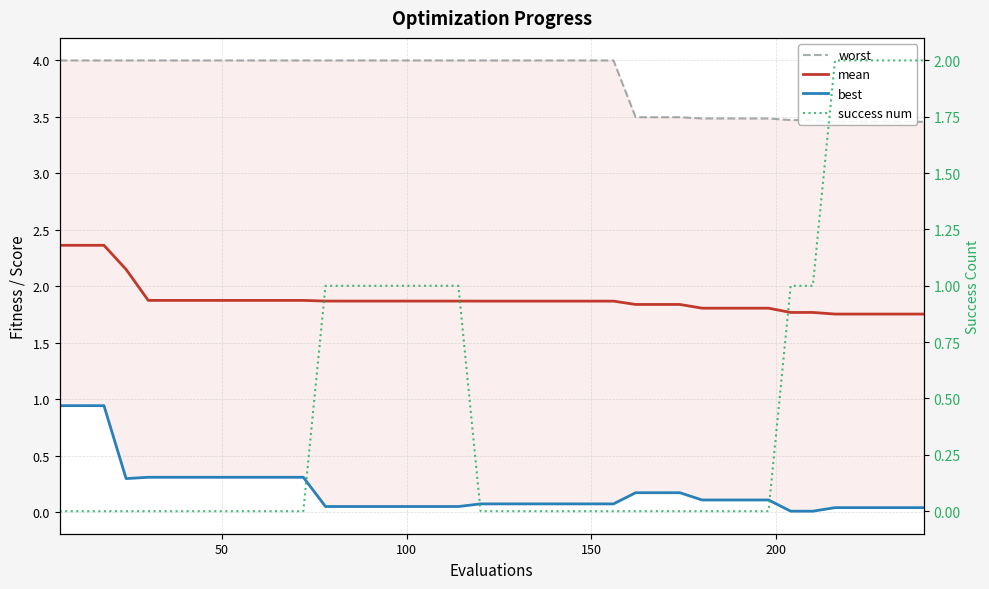

True or false: mean and worst cross at least once.

False